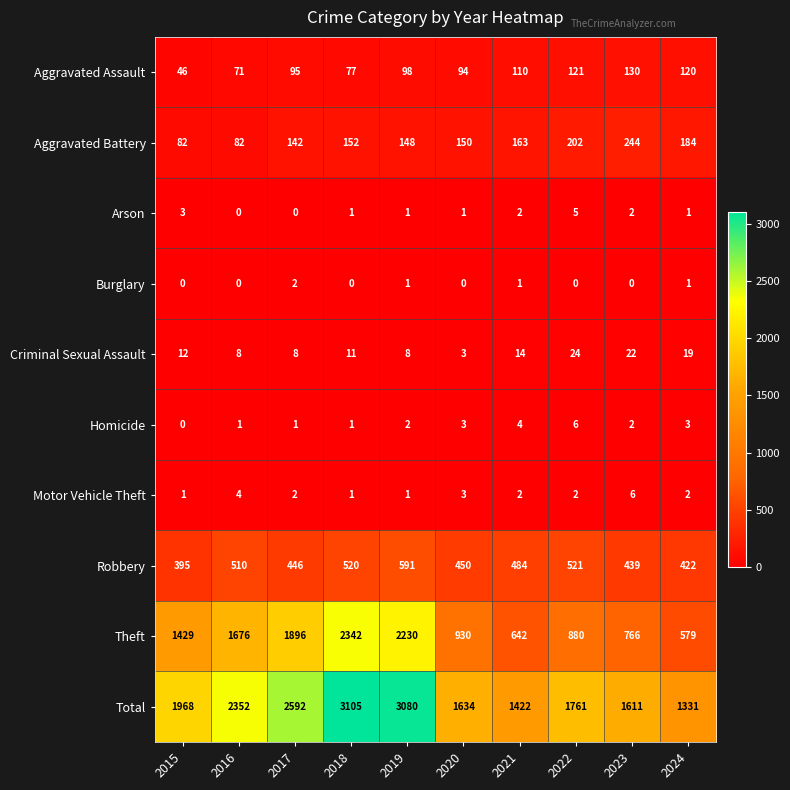

Count the Motor Vehicle Theft values in the range 1 to 3.

8